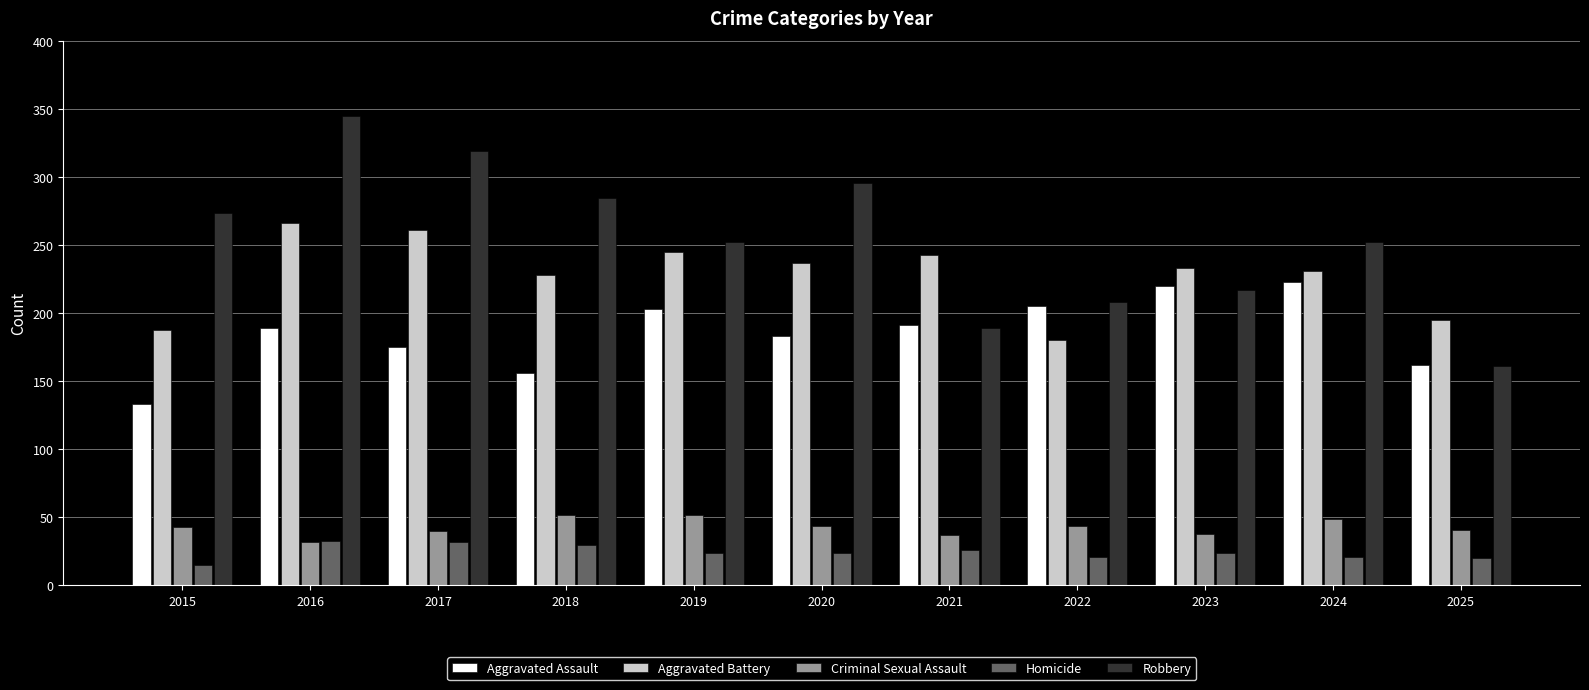

At which category is the sum across all series the highest?

2016